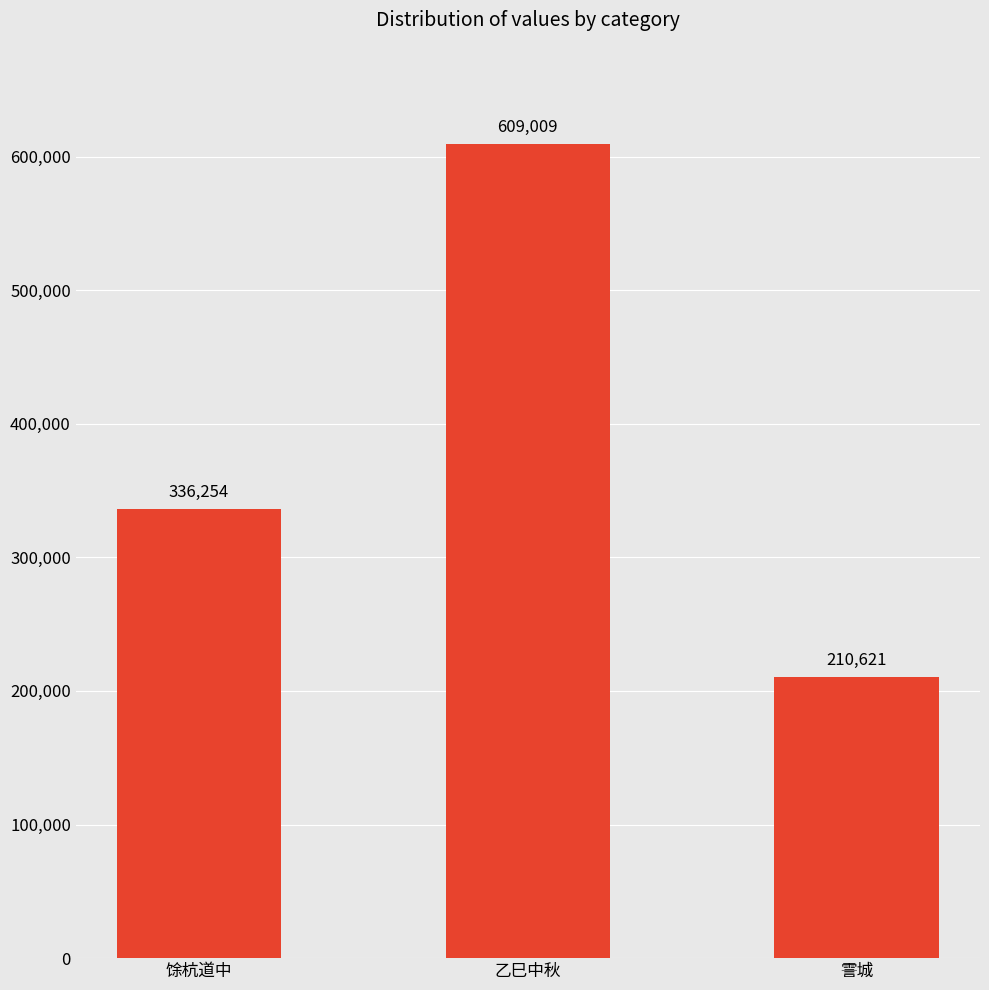

What is the difference between the maximum and minimum values?

398388